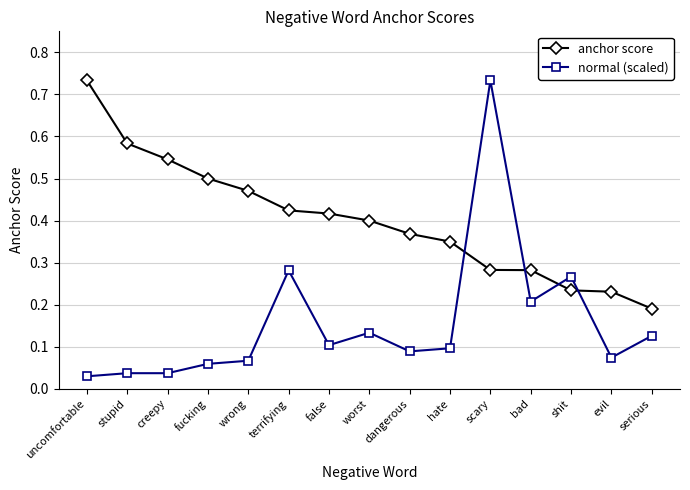

Is it true that anchor score equals 0.4 at false?

True